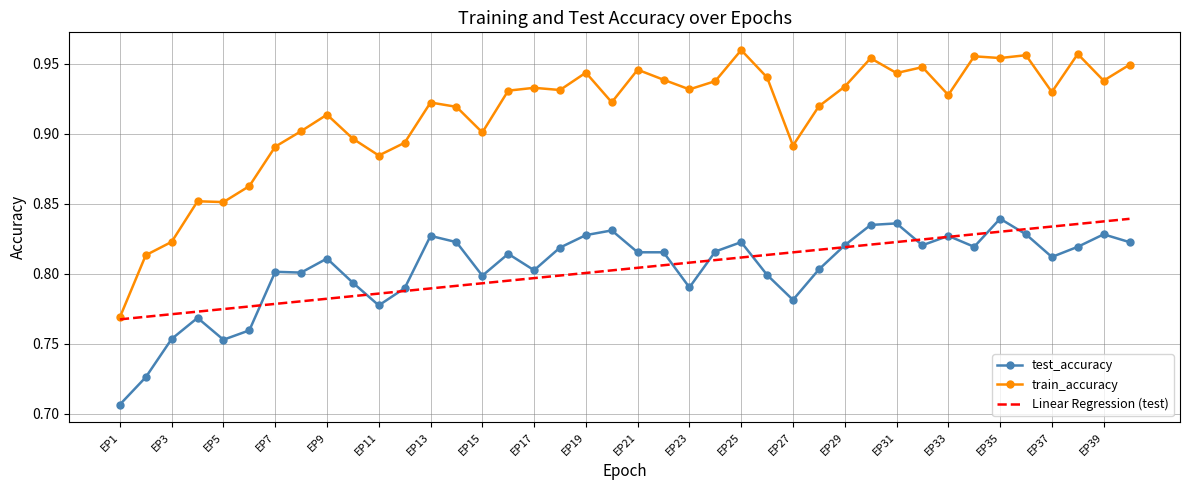

True or false: test_accuracy and train_accuracy intersect in this chart.

False